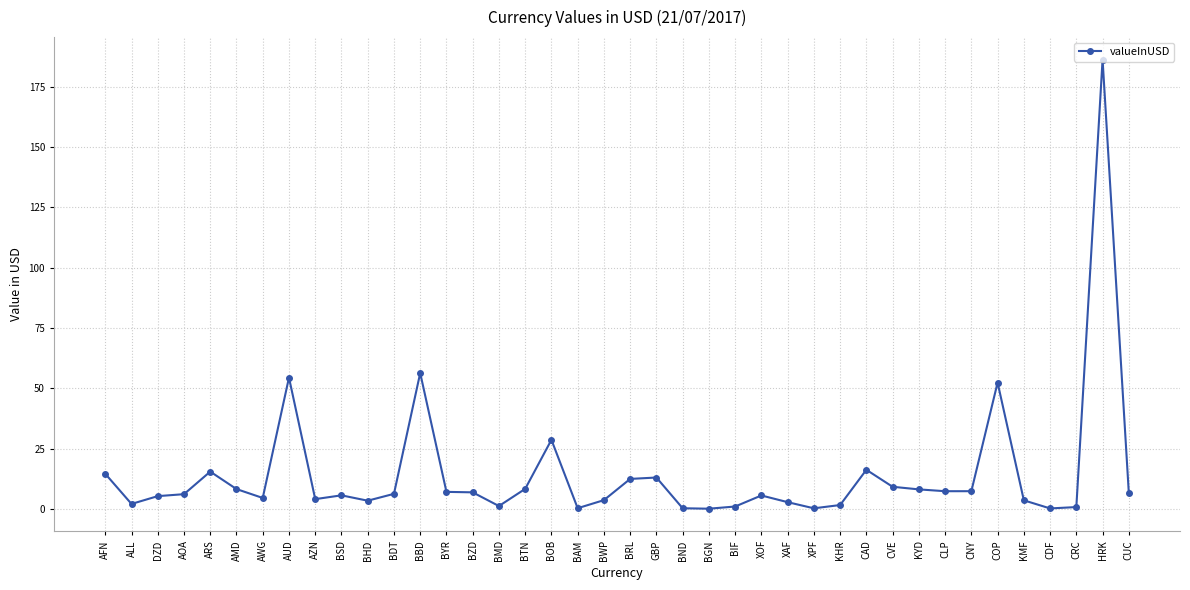

What is the ratio of the value at BZD to the value at AWG?

1.5